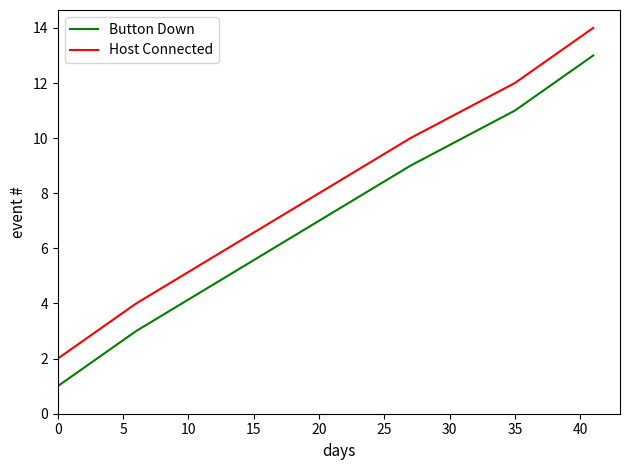

True or false: Host Connected and Button Down intersect in this chart.

False